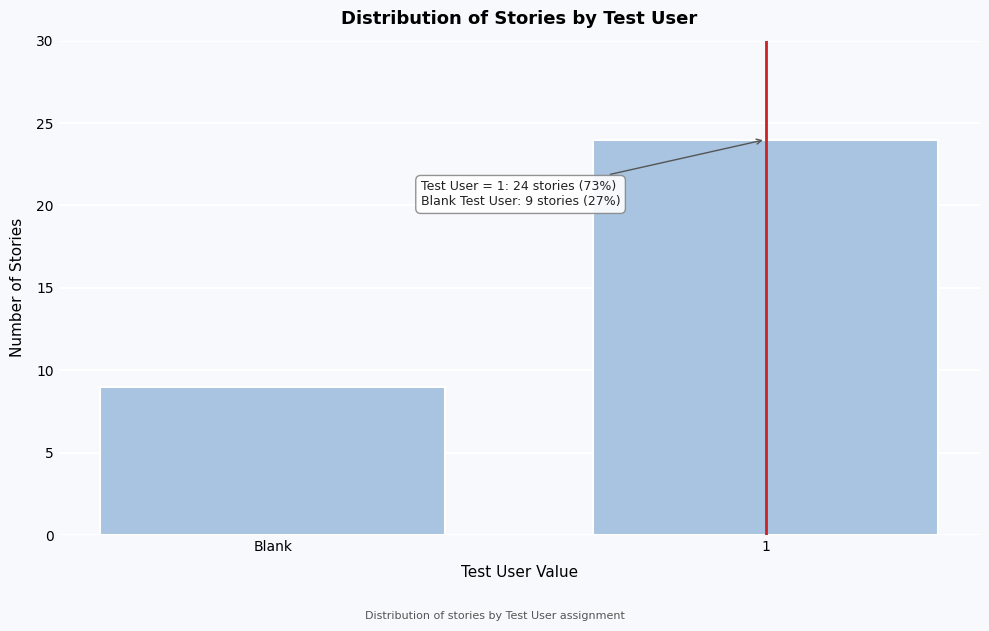

Reading left to right, extract all data points from this chart.

Blank=9	1=24